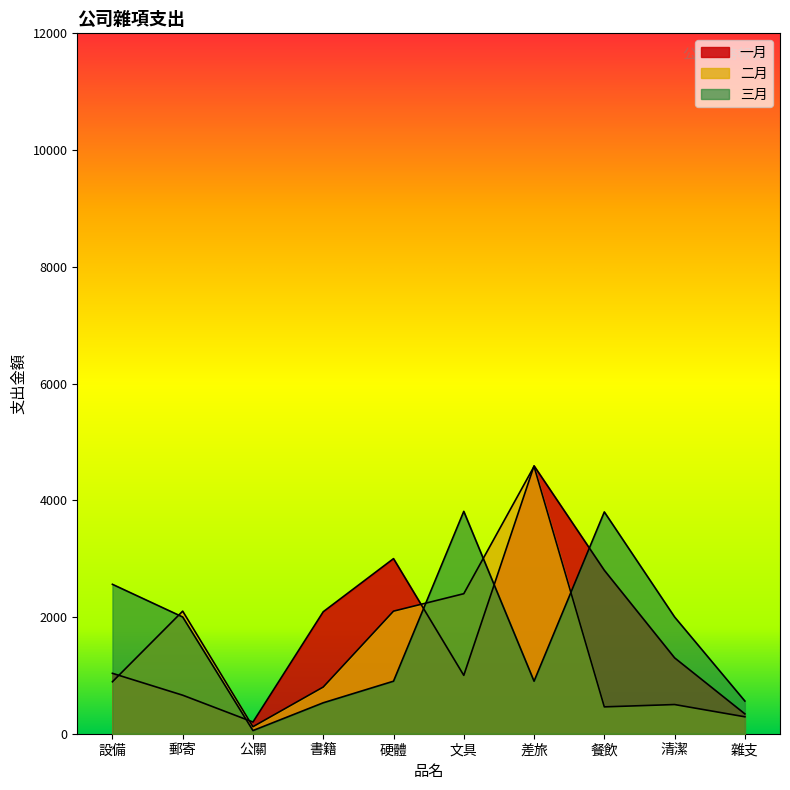

Between 差旅 and 雜支, which series saw the biggest shift?

二月